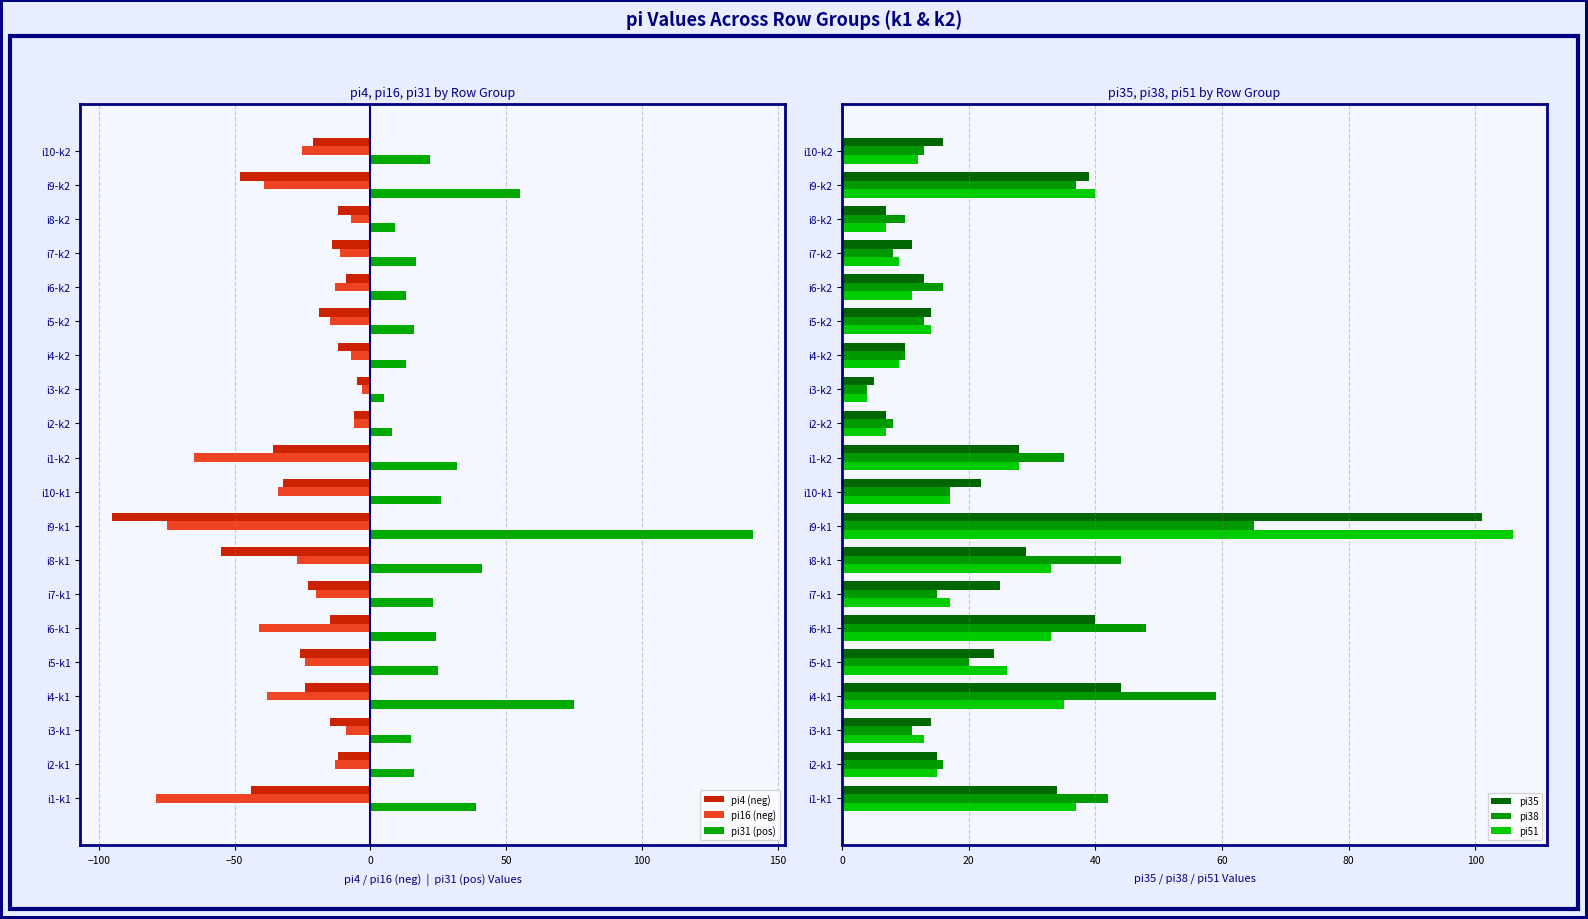

What is the difference between the pi51 values at i8-k1 and i4-k2?

24